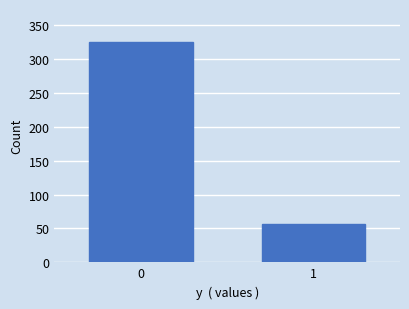

Reading left to right, list all the values displayed in this chart.

0=325	1=56